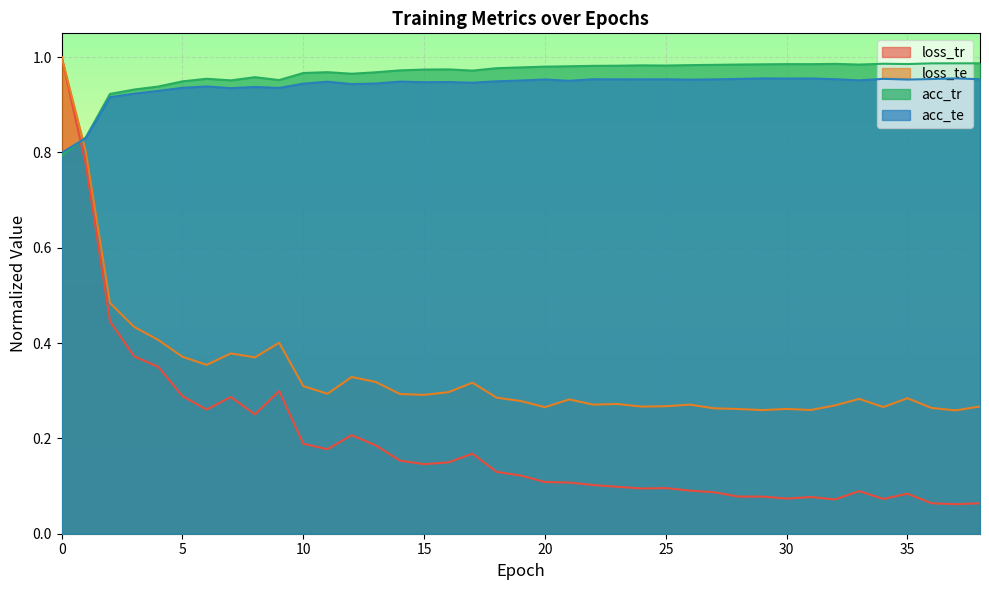

Is it true that loss_te equals 0.4 at 9?

True